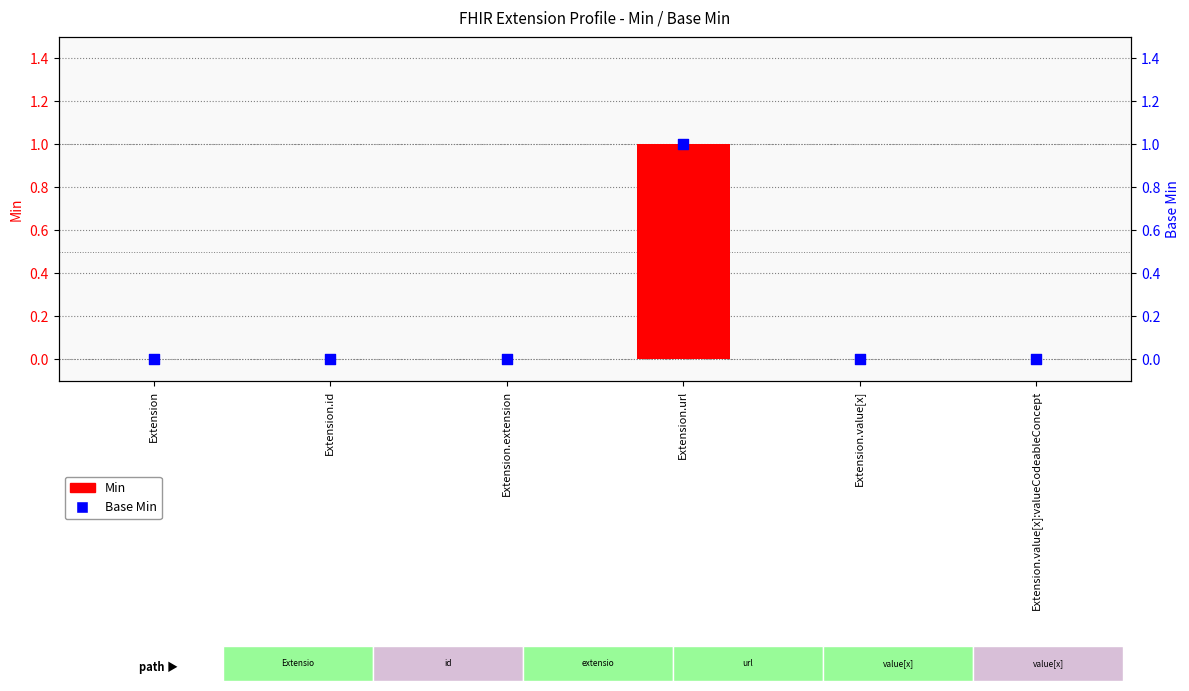

At which category is the sum across all series the highest?

Extension.url